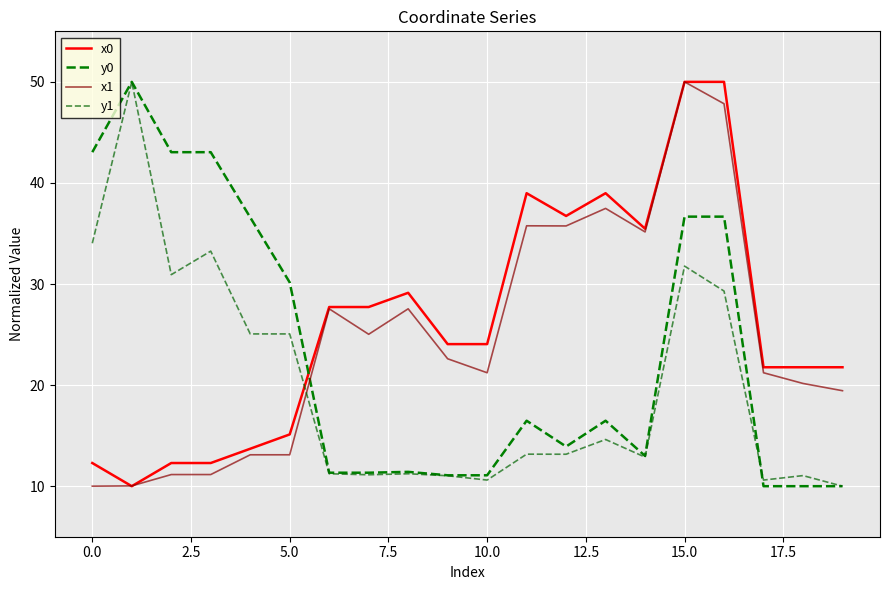

Where does the y0 series first go above 16?

0.0